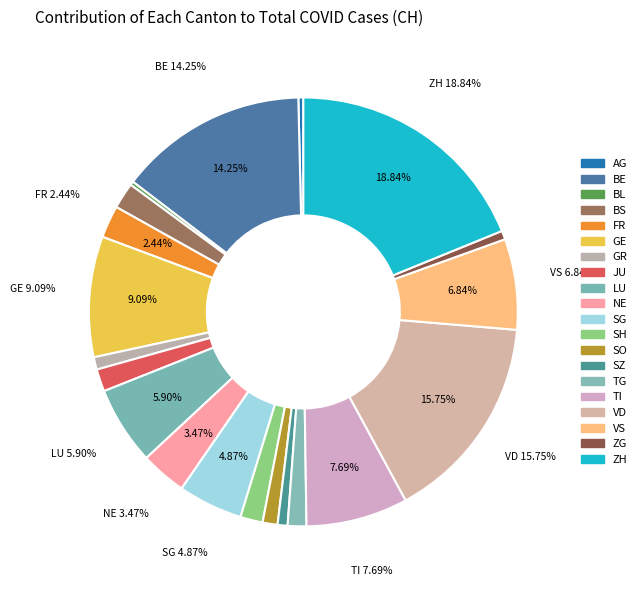

Approximately how many times larger is the value at BE compared to GE?

1.6